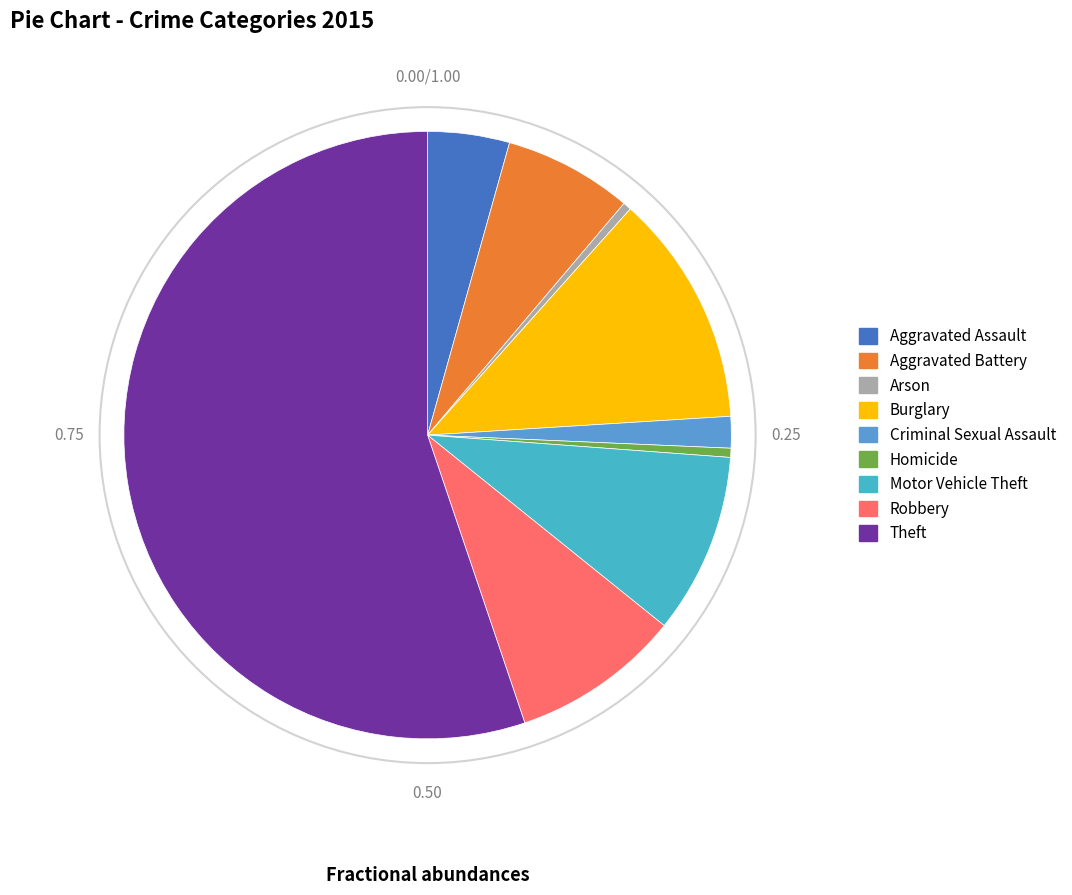

To the nearest percent, what is the difference between the Homicide and Theft slice percentages?

55%